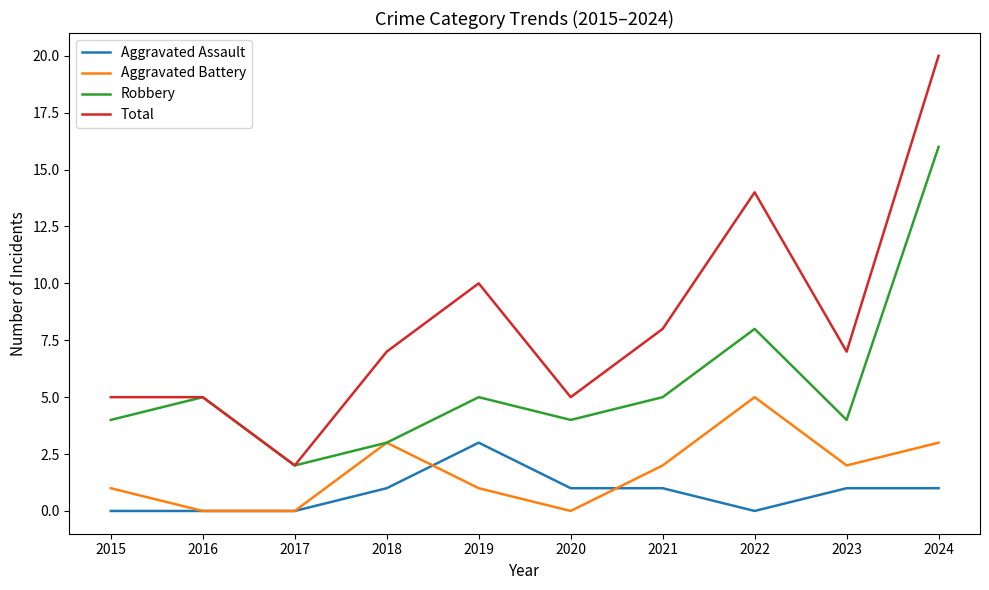

Is it true that Robbery equals 6 at 2020?

False